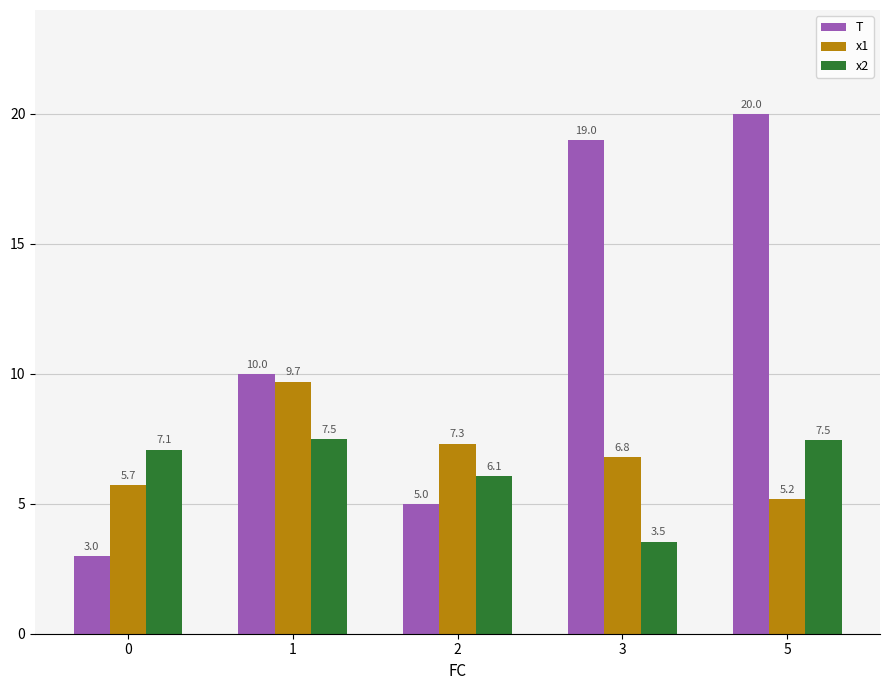

What is the spread (max minus min) of values at 3?

15.5